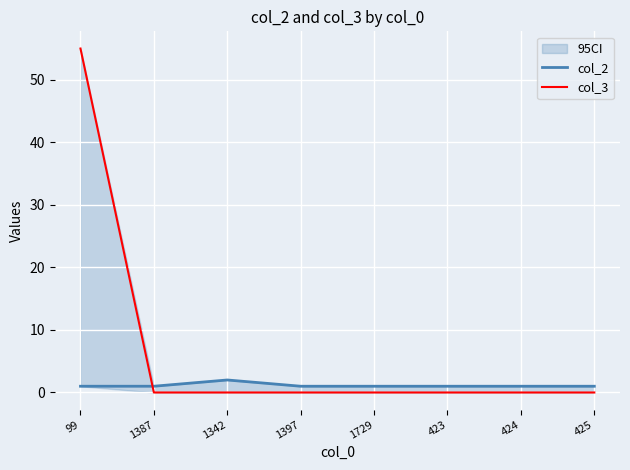

True or false: col_2 has a value of 2 at 1342.

True